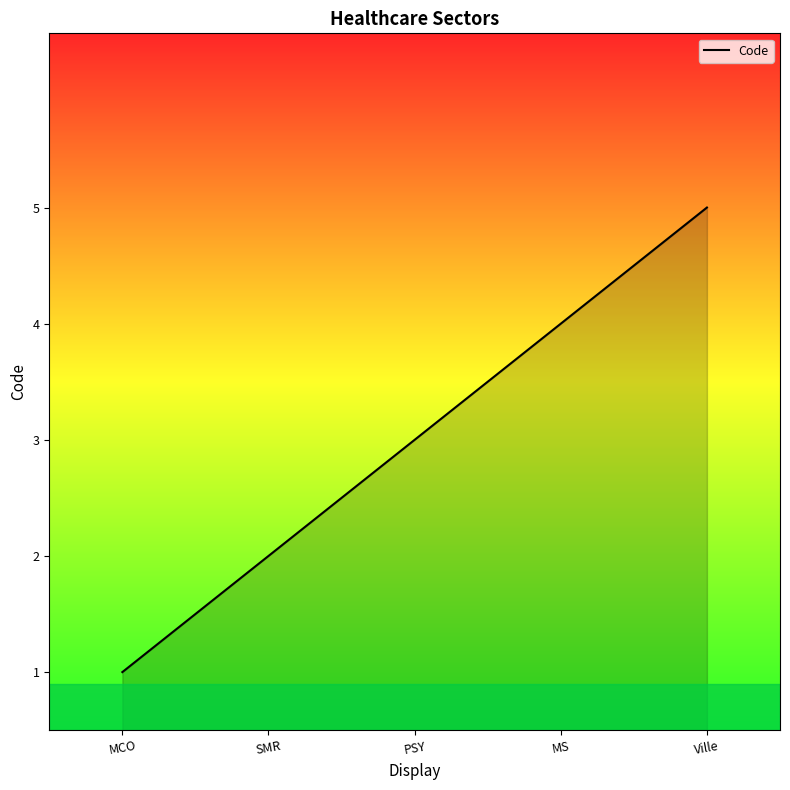

What is the smallest value displayed?

1.0